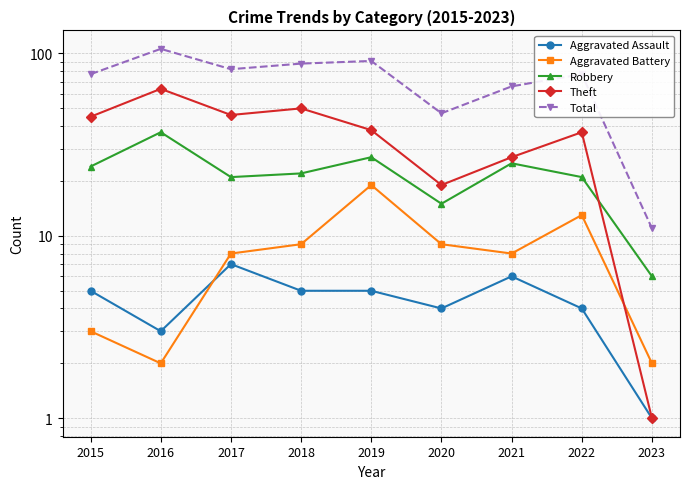

At which category is the sum across all series the highest?

2016